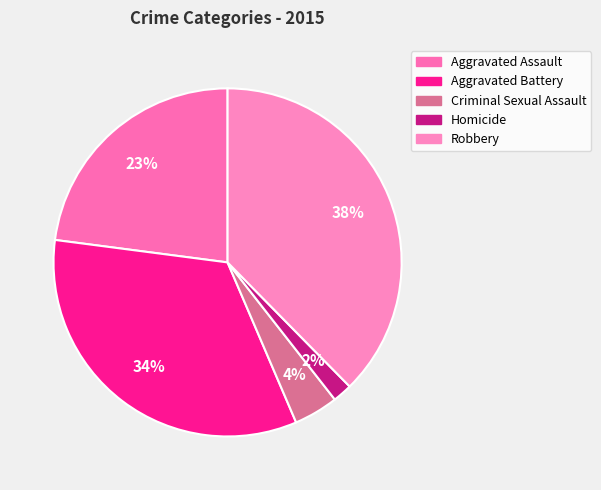

Count the number of slices in the pie.

5